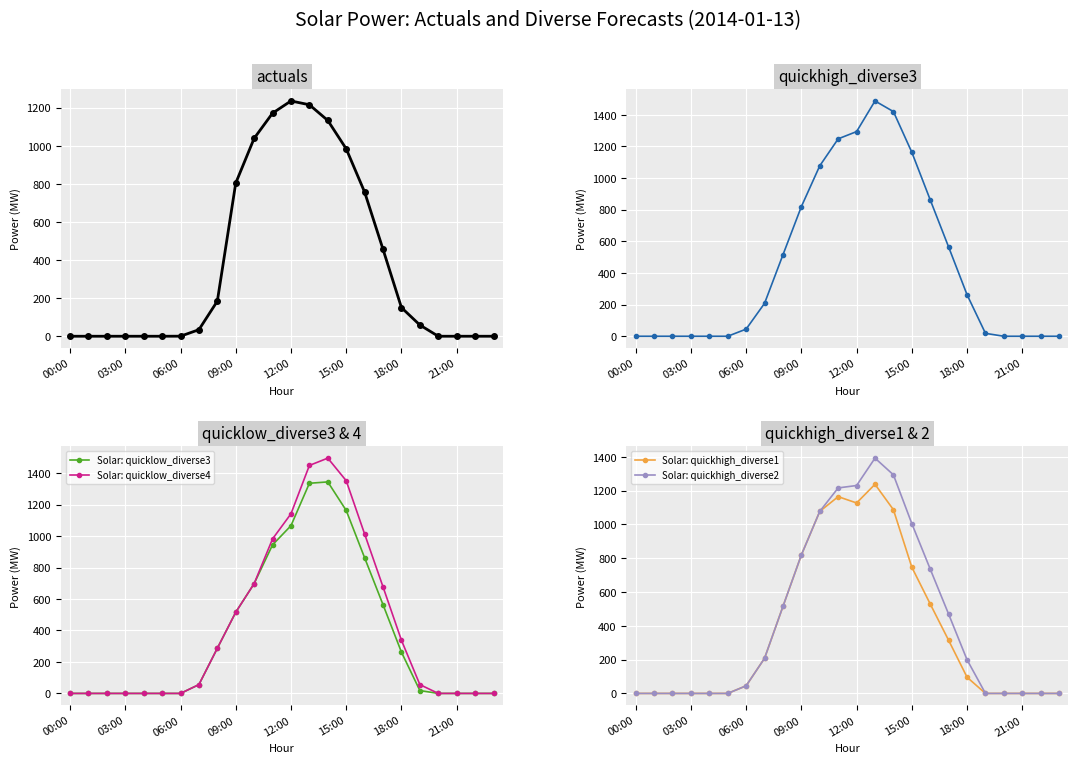

Is it true that Solar: quickhigh_diverse3 equals 0.0 at 20?

True